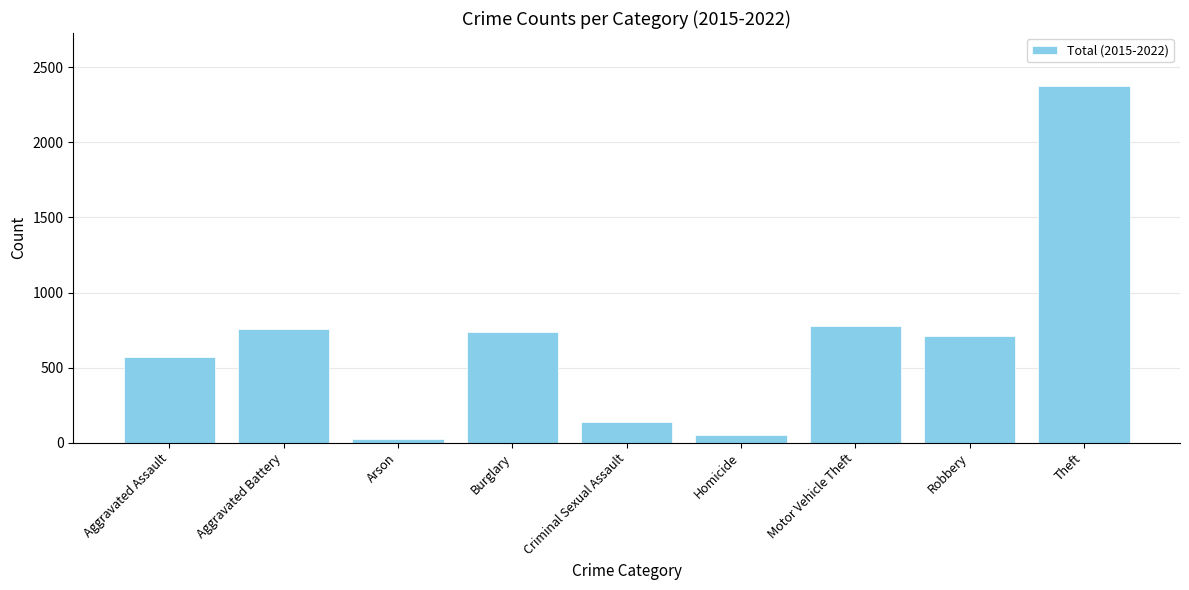

At which label does the data first exceed 713?

Aggravated Battery